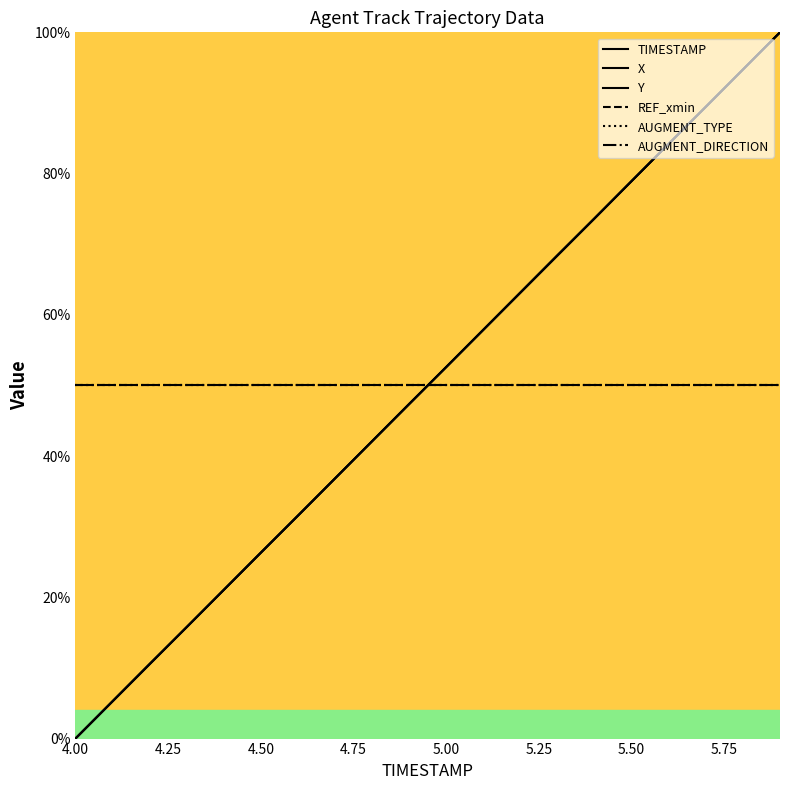

Is this an area chart (filled region under the line)?

No